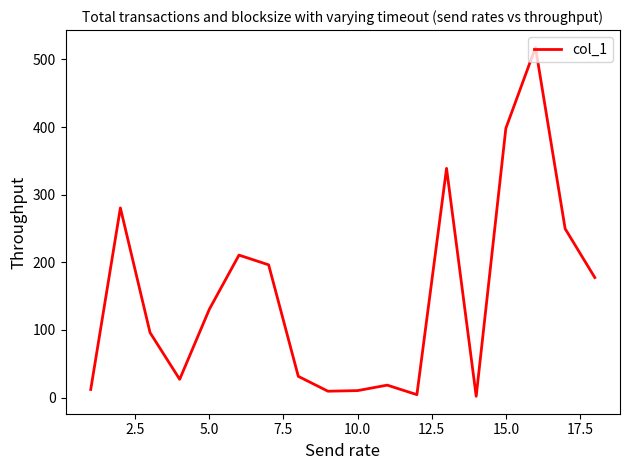

What is the greatest value displayed?

517.6